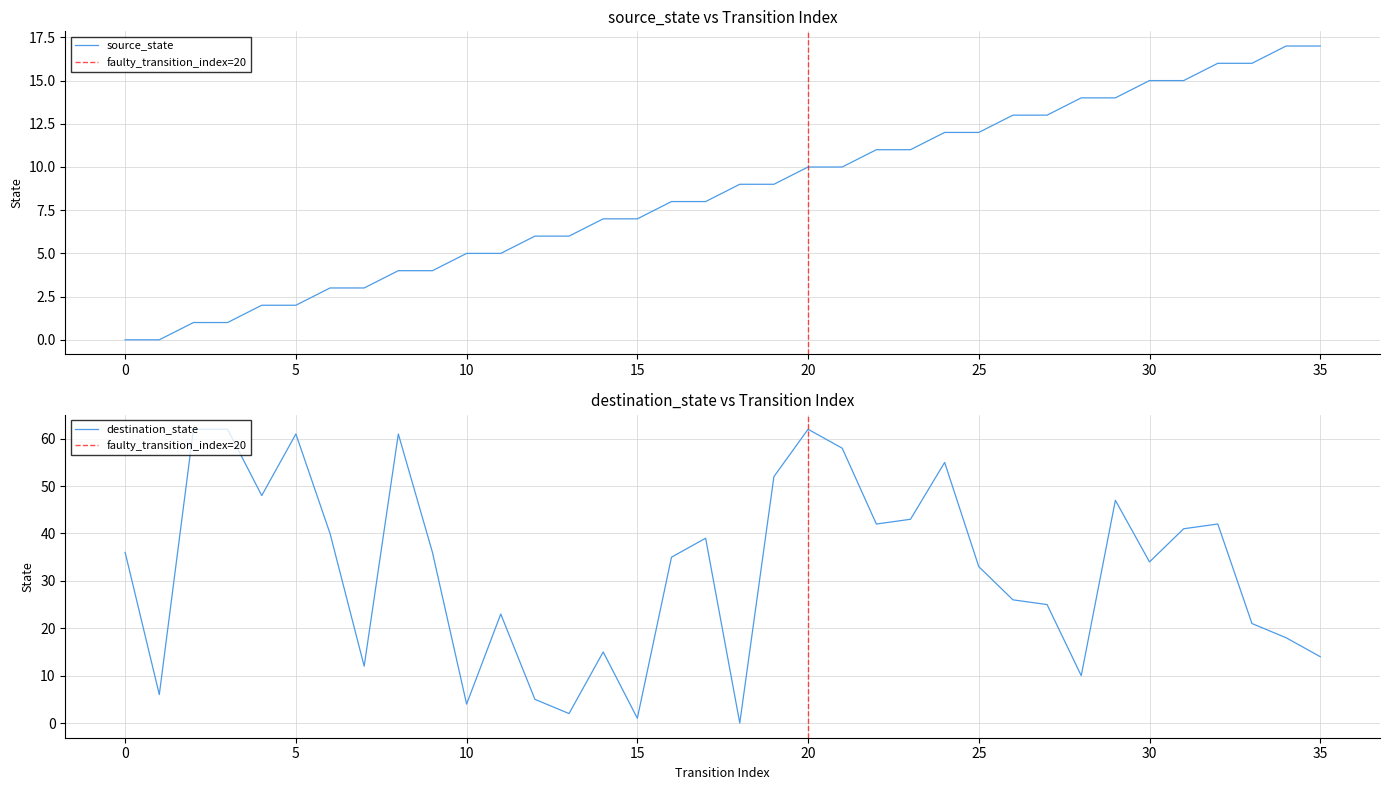

After their last crossing, which series has the higher values: source_state or destination_state?

source_state